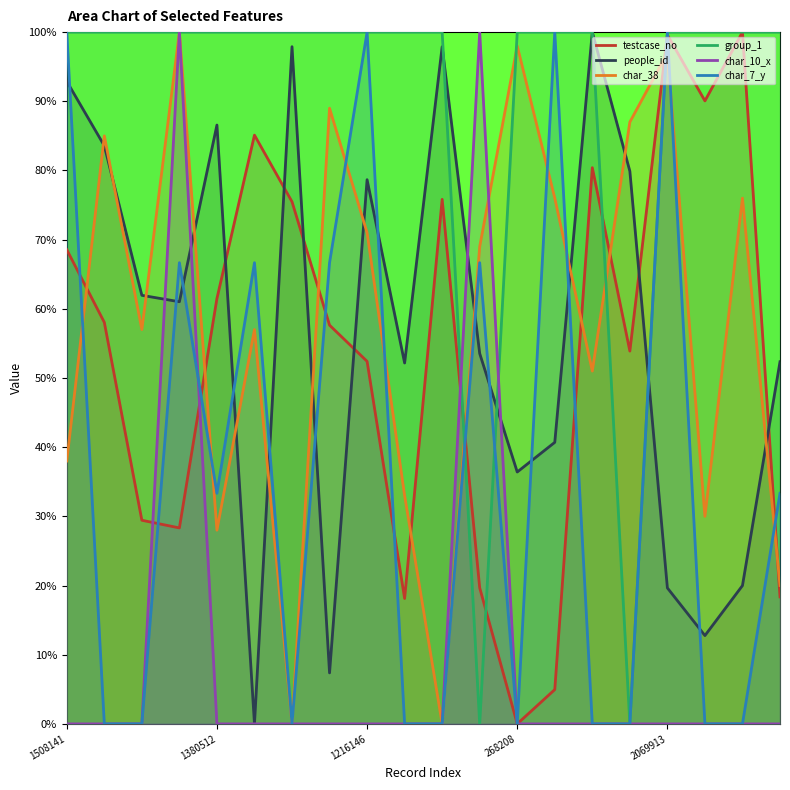

How many times do char_38 and people_id cross each other?

12